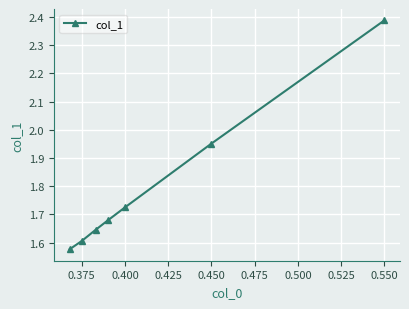

What is the sum of all values?

12.6